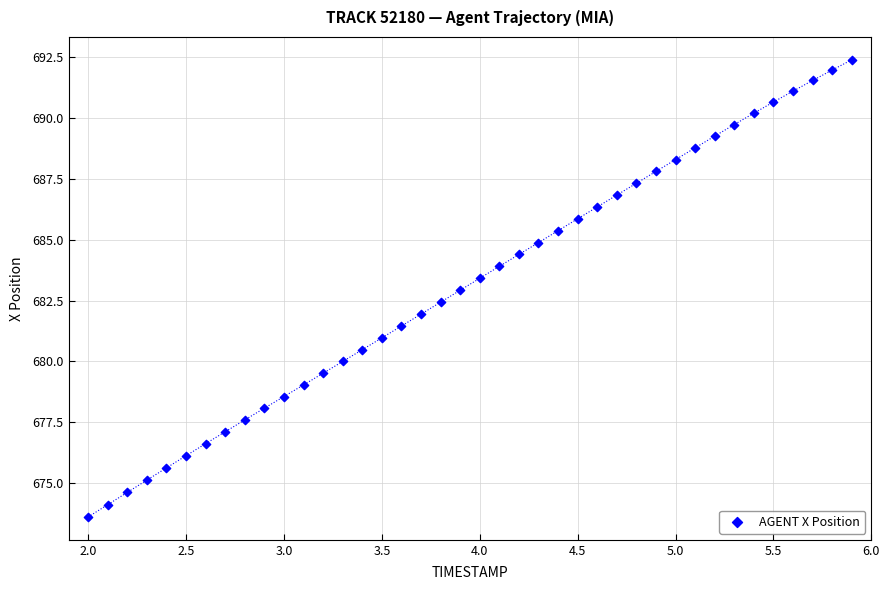

What is the range of Y values (max minus min)?

18.7